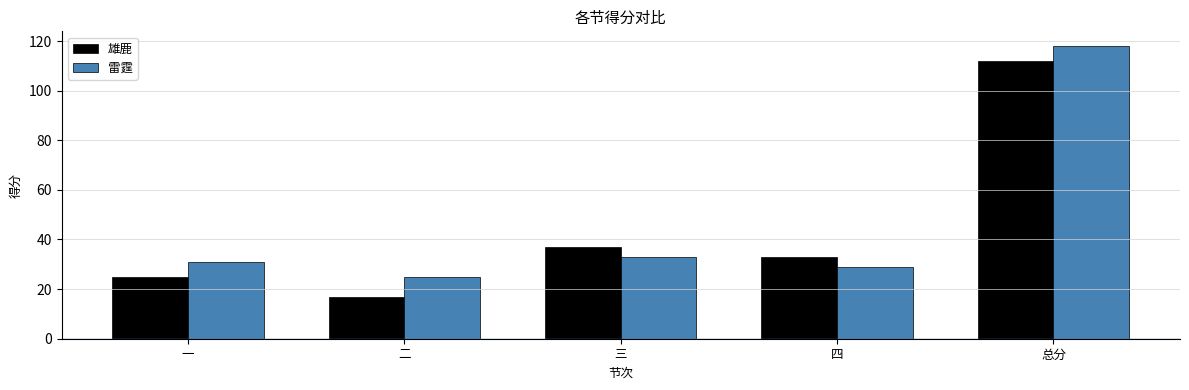

Reading left to right, transcribe all the data shown in this chart.

雄鹿: 25	17	37	33	112
雷霆: 31	25	33	29	118